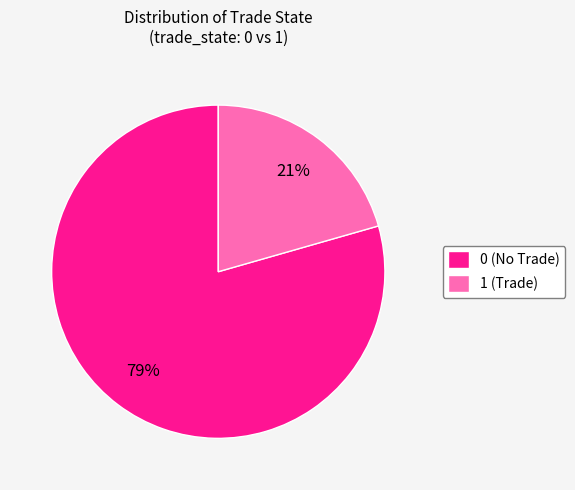

Approximately how many times larger is the value at 1 compared to 0?

0.3